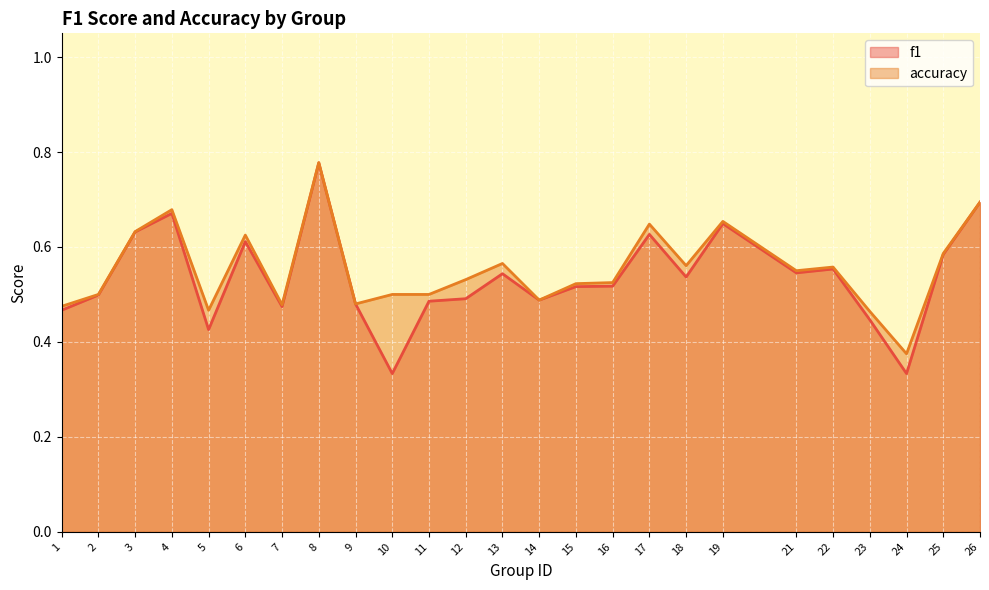

True or false: accuracy has more than 1 interior local peaks.

True